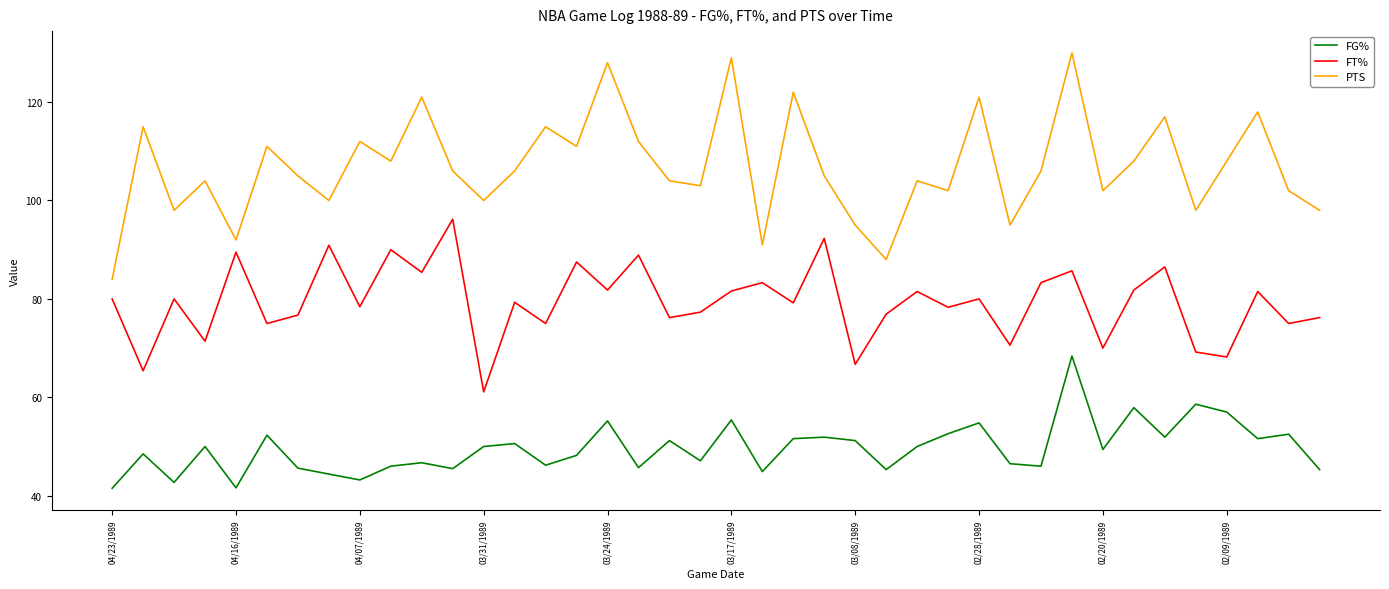

True or false: FG% and FT% intersect in this chart.

False